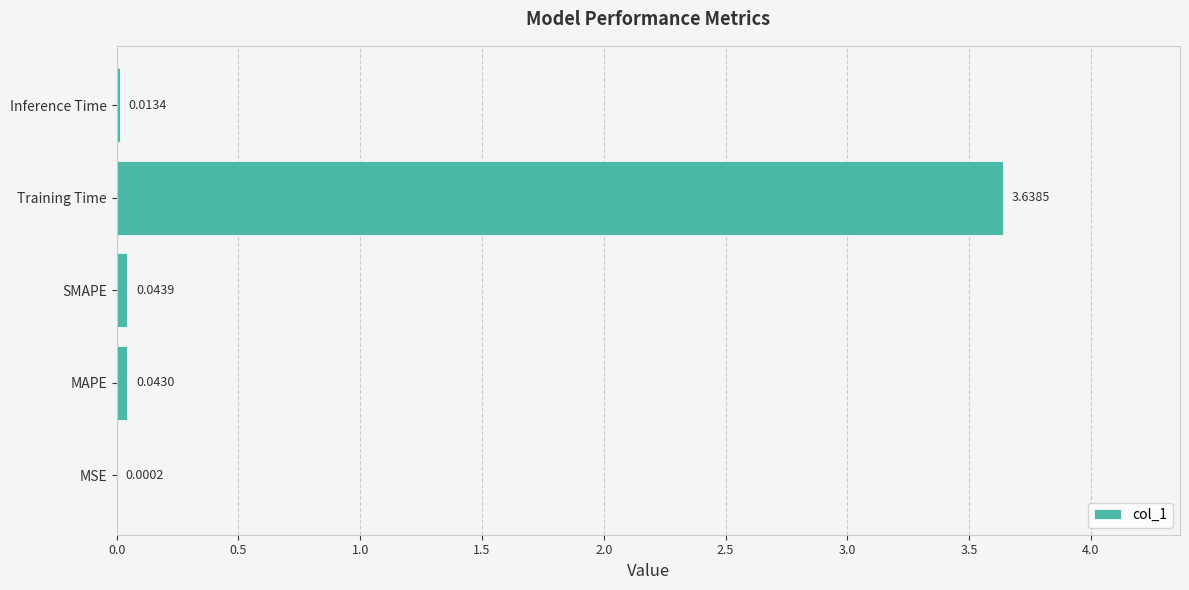

Which category has the highest value across all series?

Training Time